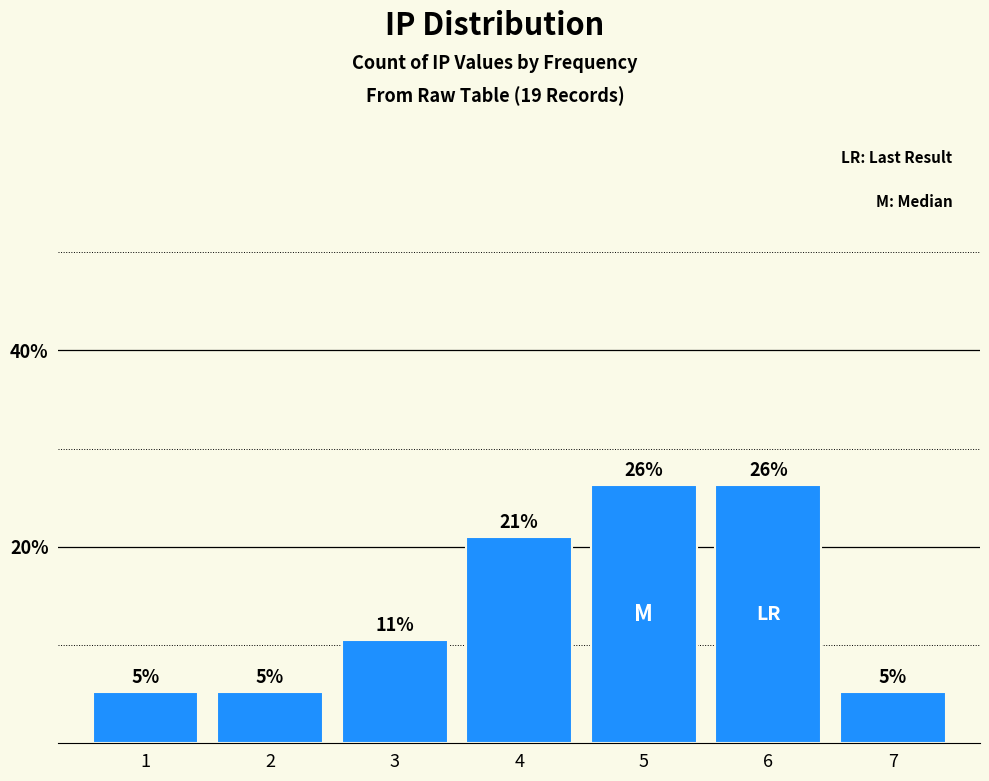

What is the average value?

14.3